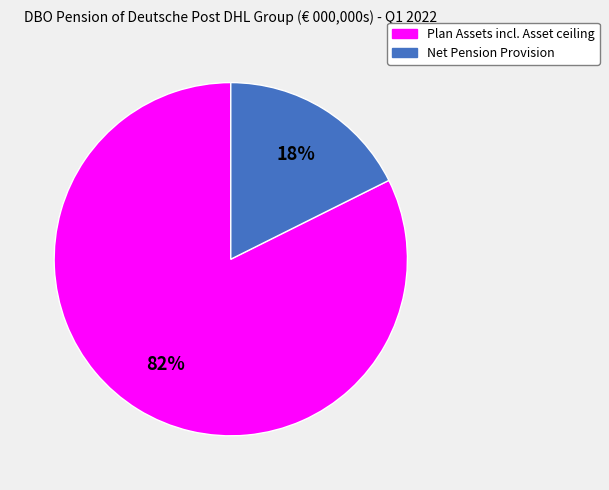

Rank the categories by value from lowest to highest.

Net Pension Provision, Plan Assets incl. Asset ceiling